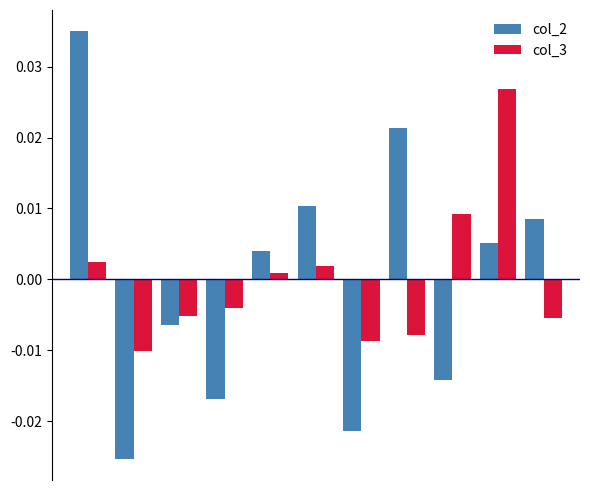

Which series has the largest range (max minus min)?

col_2